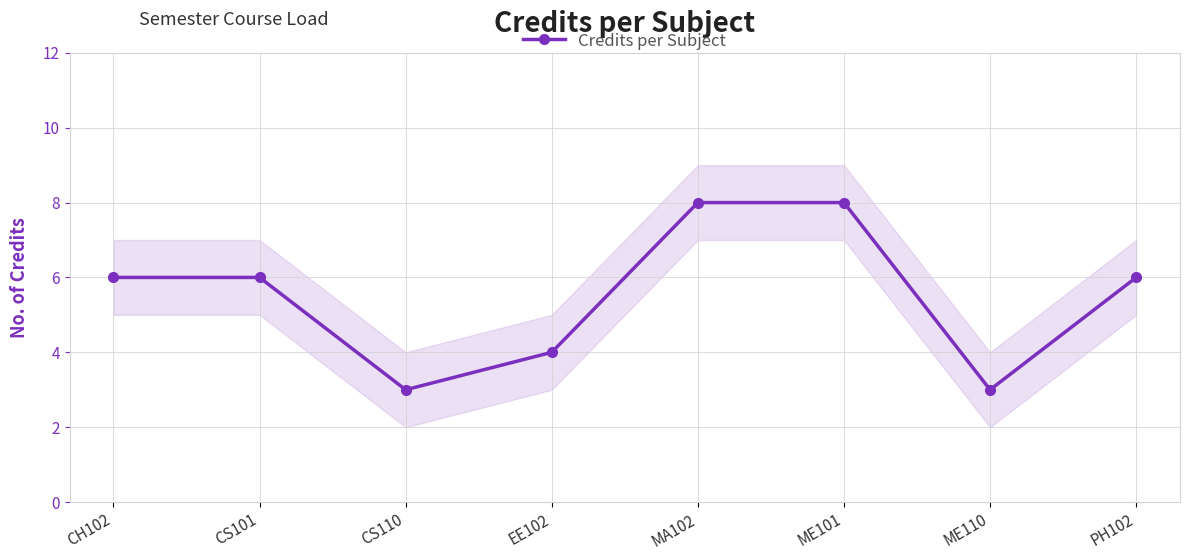

Which label corresponds to the smallest value in the chart?

CS110